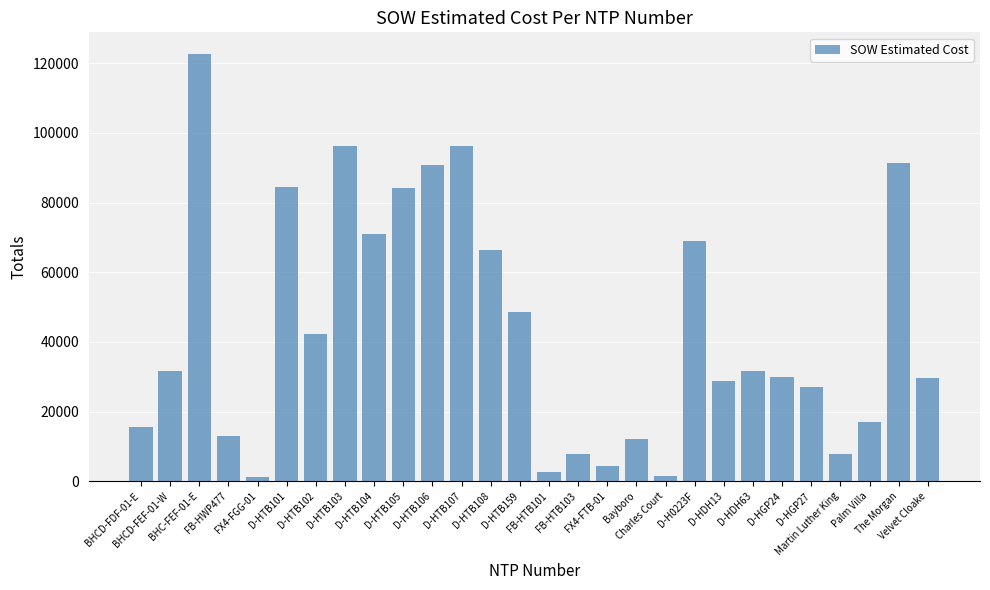

What is the average value?

43741.7